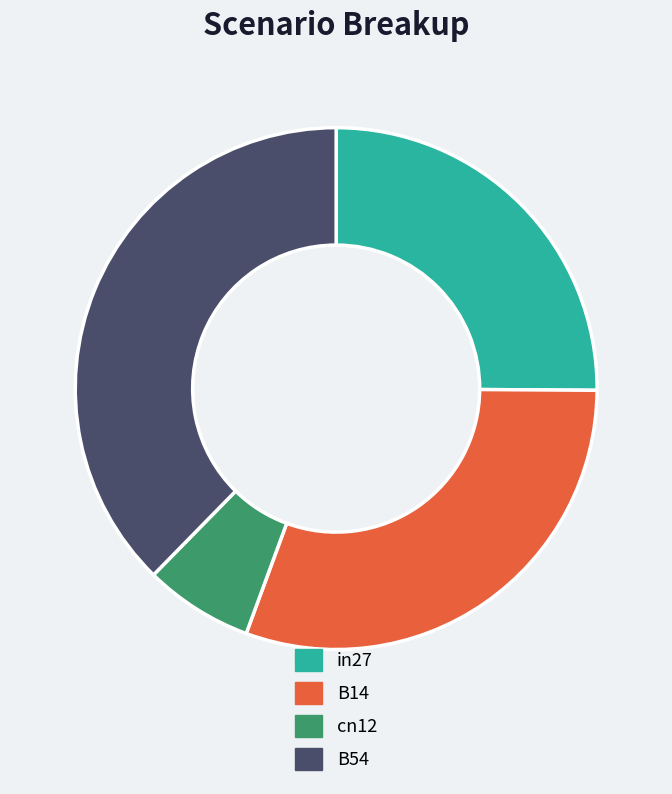

What is the smallest slice in the pie chart?

cn12